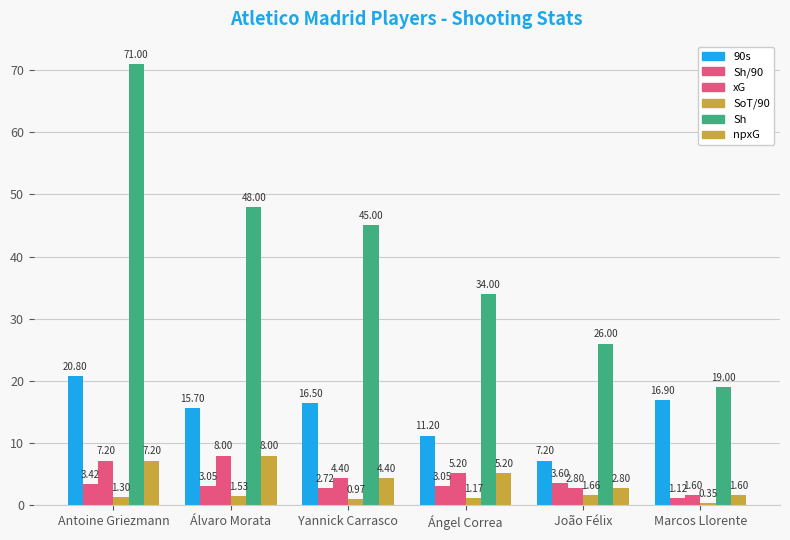

How many groups of bars are there?

6